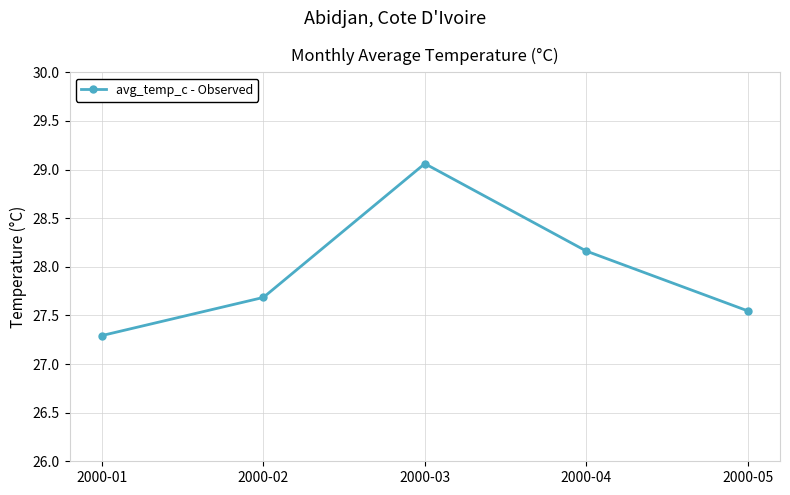

At which category does the chart reach its peak across all series?

2000-03